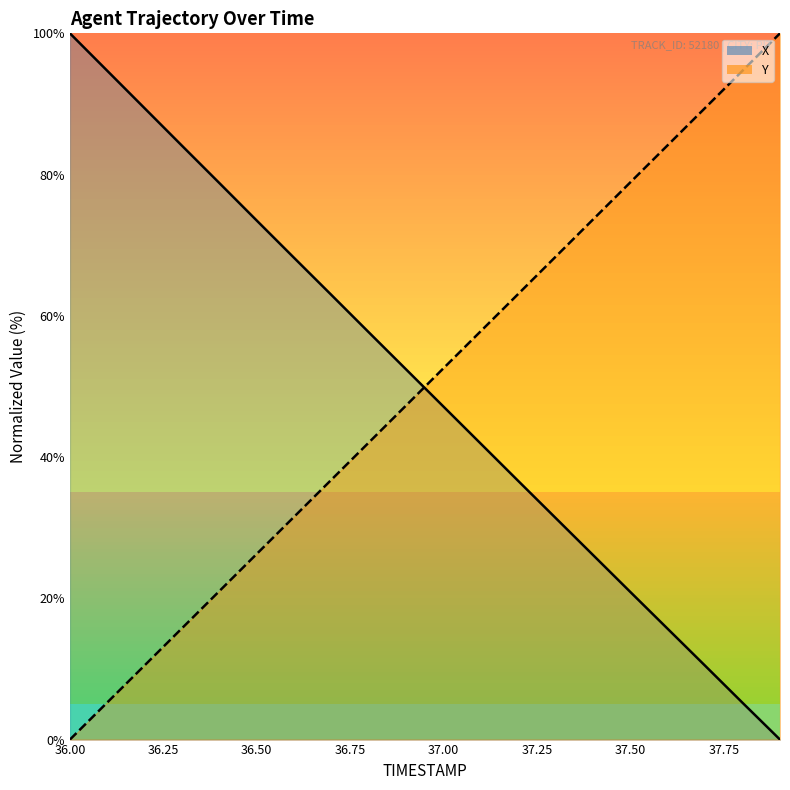

What position from the right is 36.75?

17